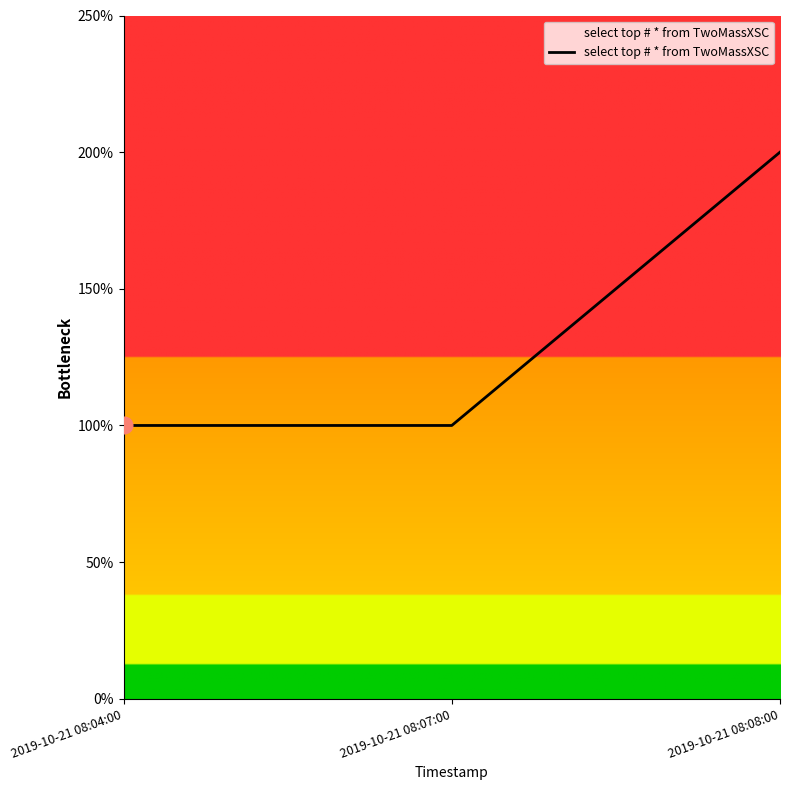

At which category does the chart reach its minimum across all series?

2019-10-21 08:04:00